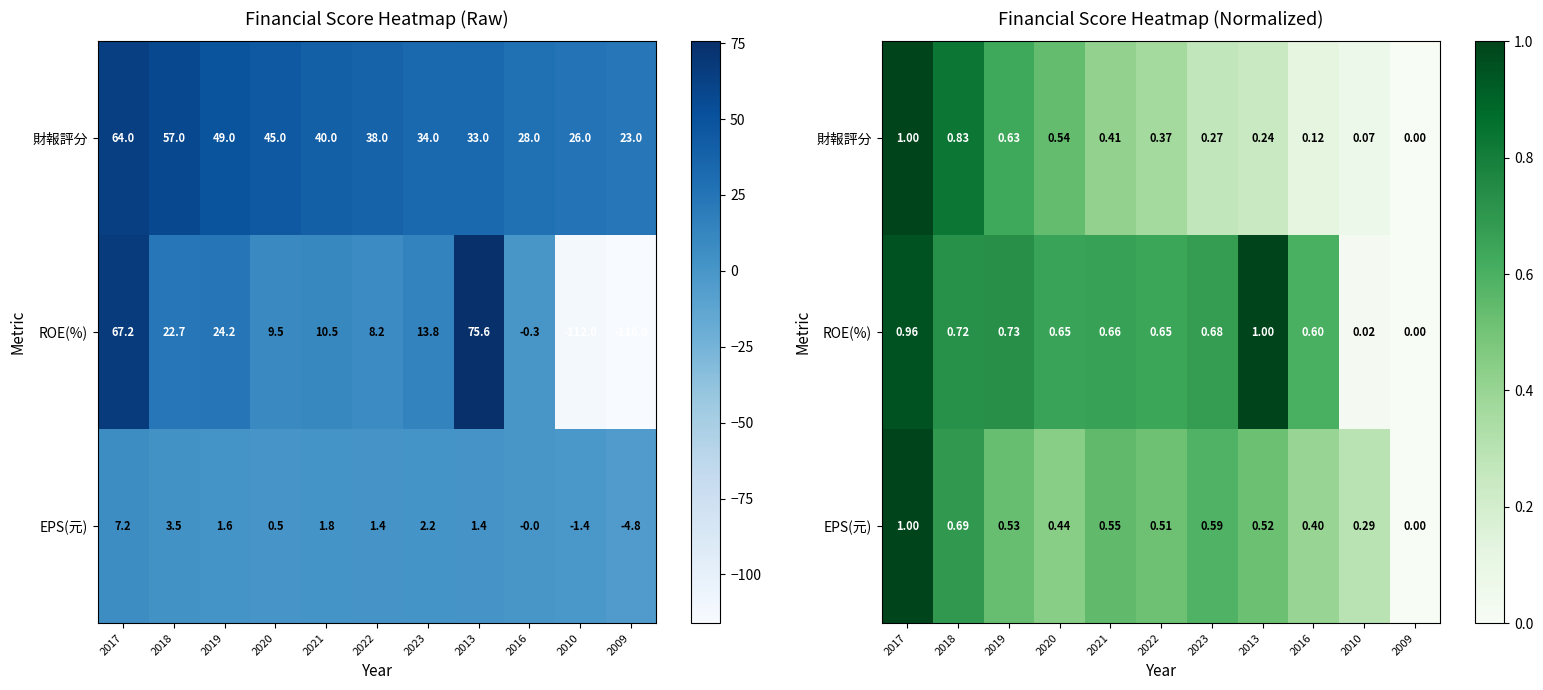

Between 2017 and 2013, which is larger?

2017